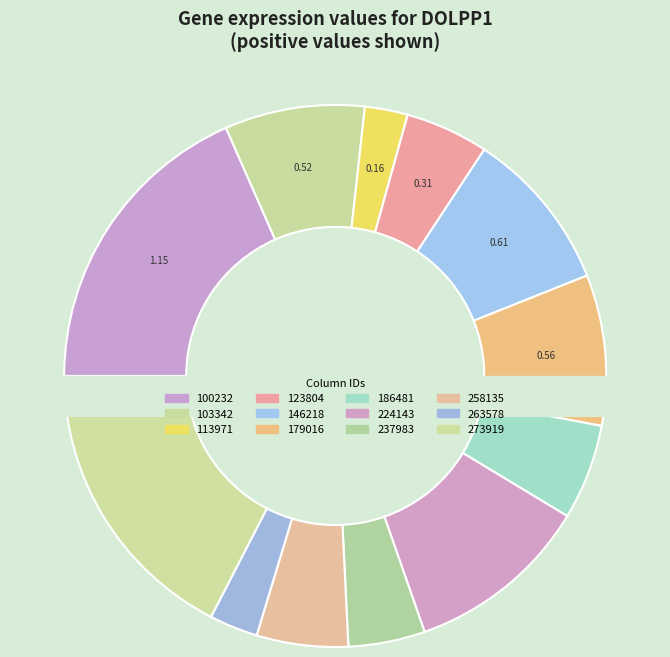

To the nearest percent, what is the difference between the largest and smallest slice percentages?

16%